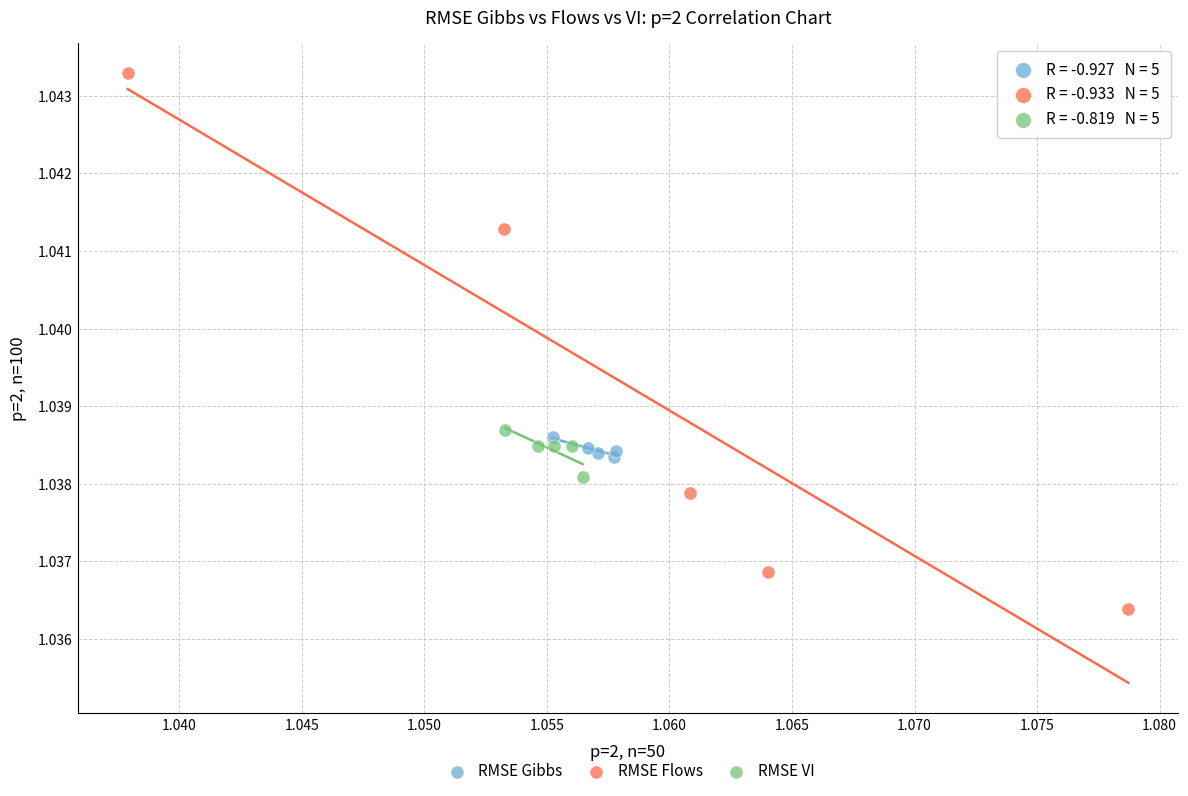

What are all the series names shown in the legend?

RMSE Gibbs, RMSE Flows, RMSE VI